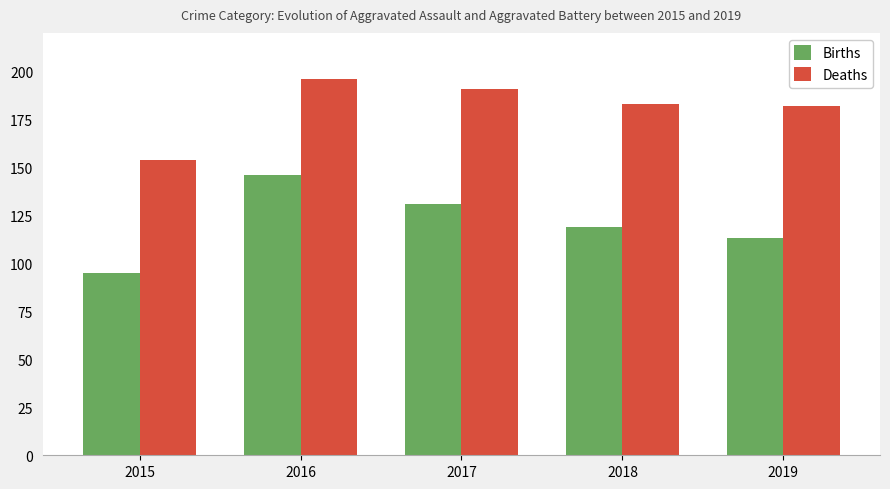

Which category has the highest value across all series?

2016